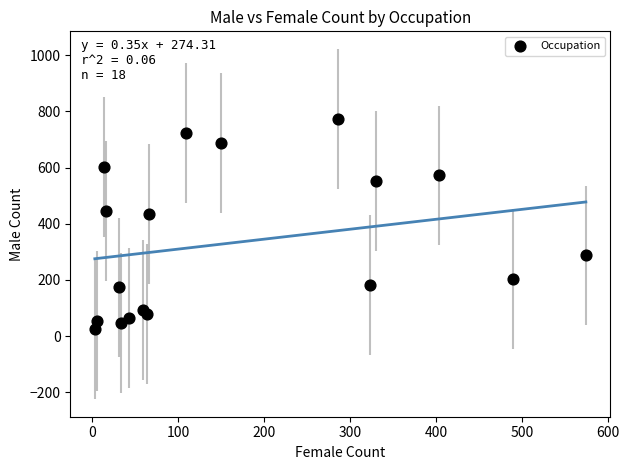

What is the range of Y values (max minus min)?

750